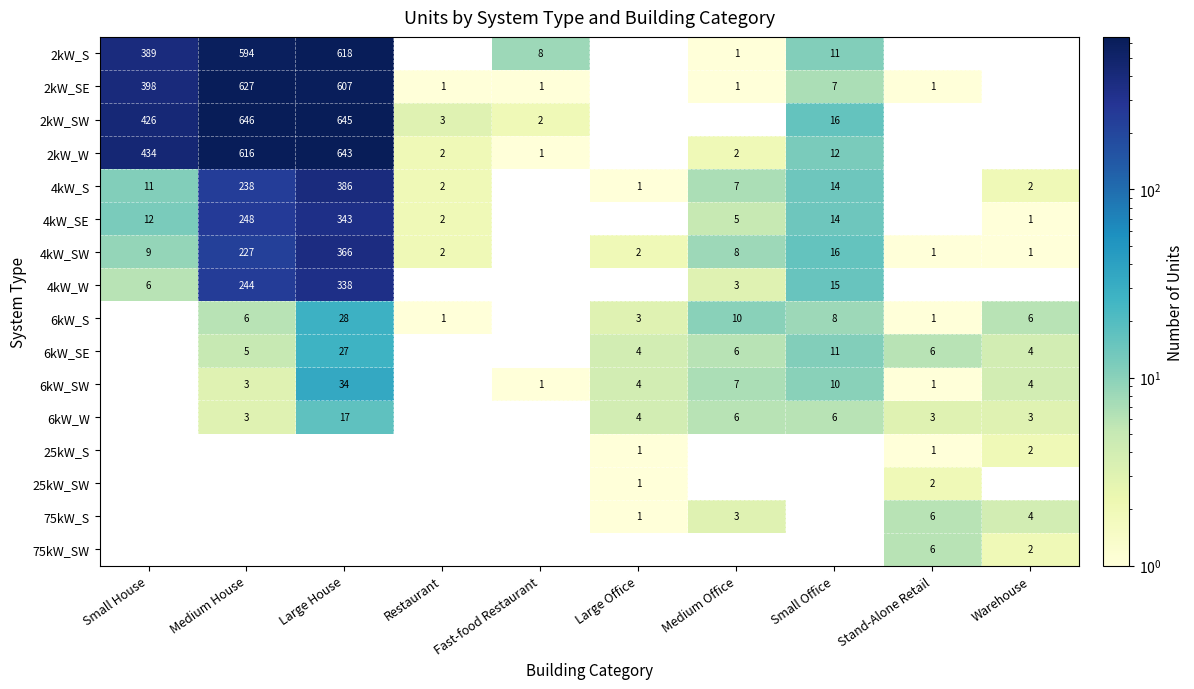

The value of 6kW_W at Stand-Alone Retail is 3. True or false?

True